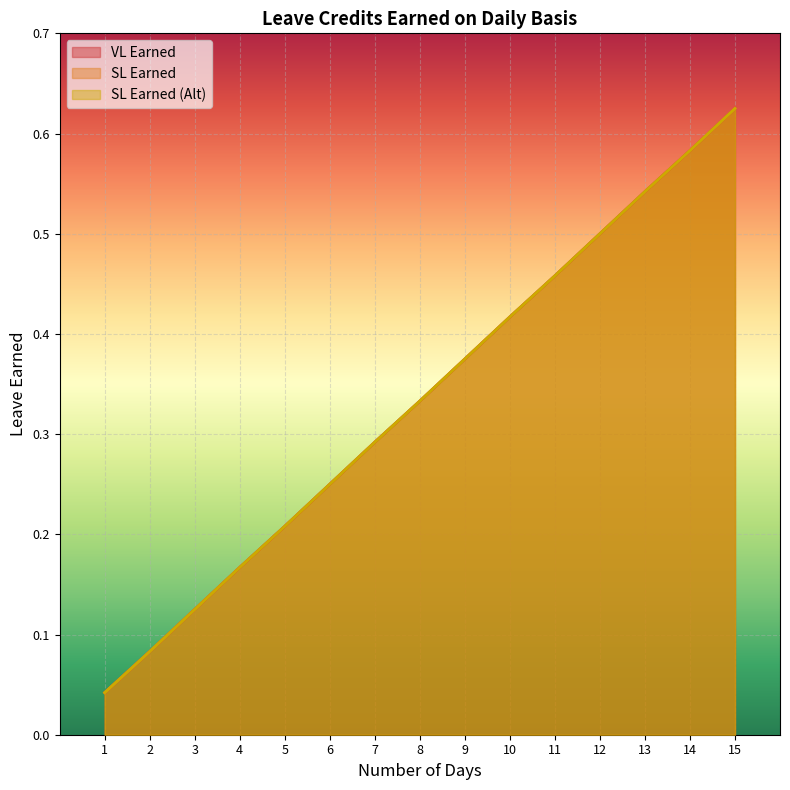

What are all the series names shown in the legend?

VL Earned, SL Earned, SL Earned (Alt)